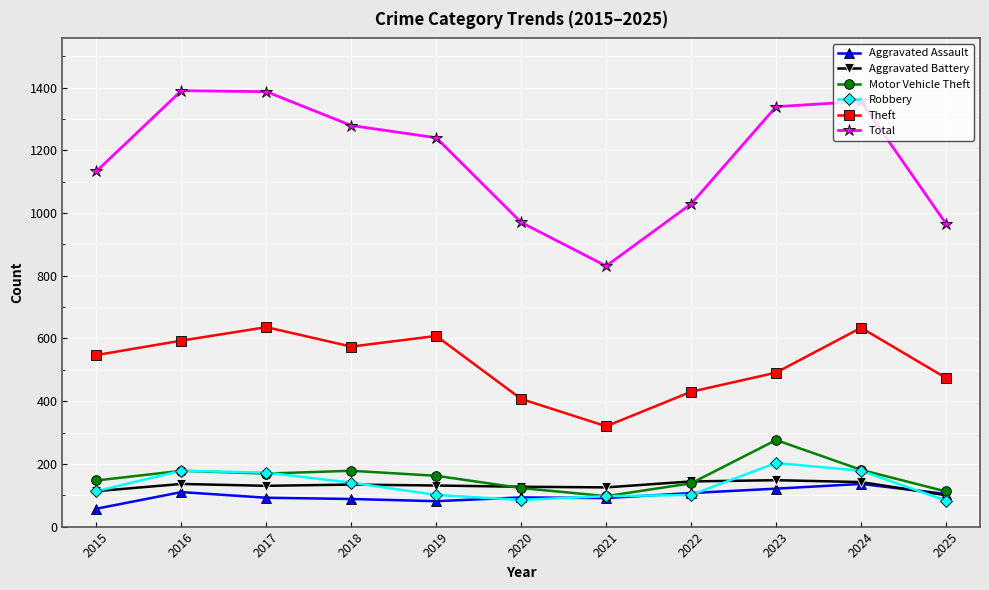

Which category has the lowest value in the Theft series?

2021